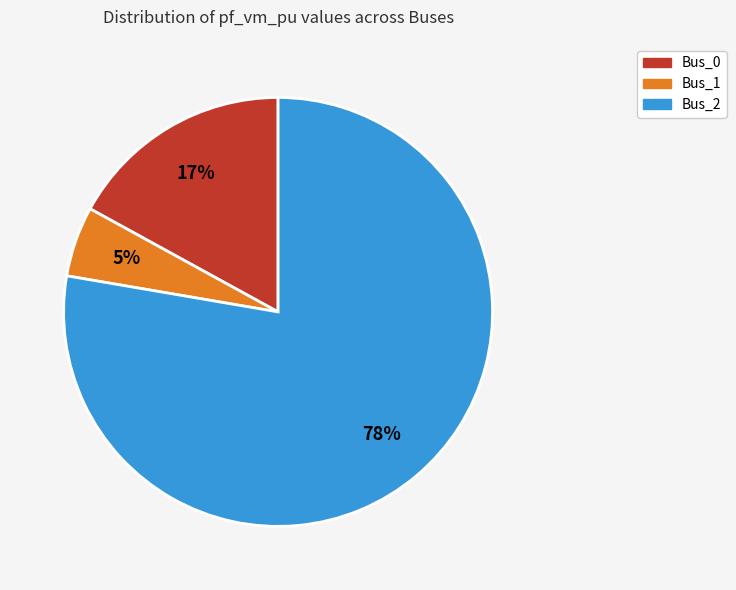

Which category has the smallest portion of the pie?

Bus_1